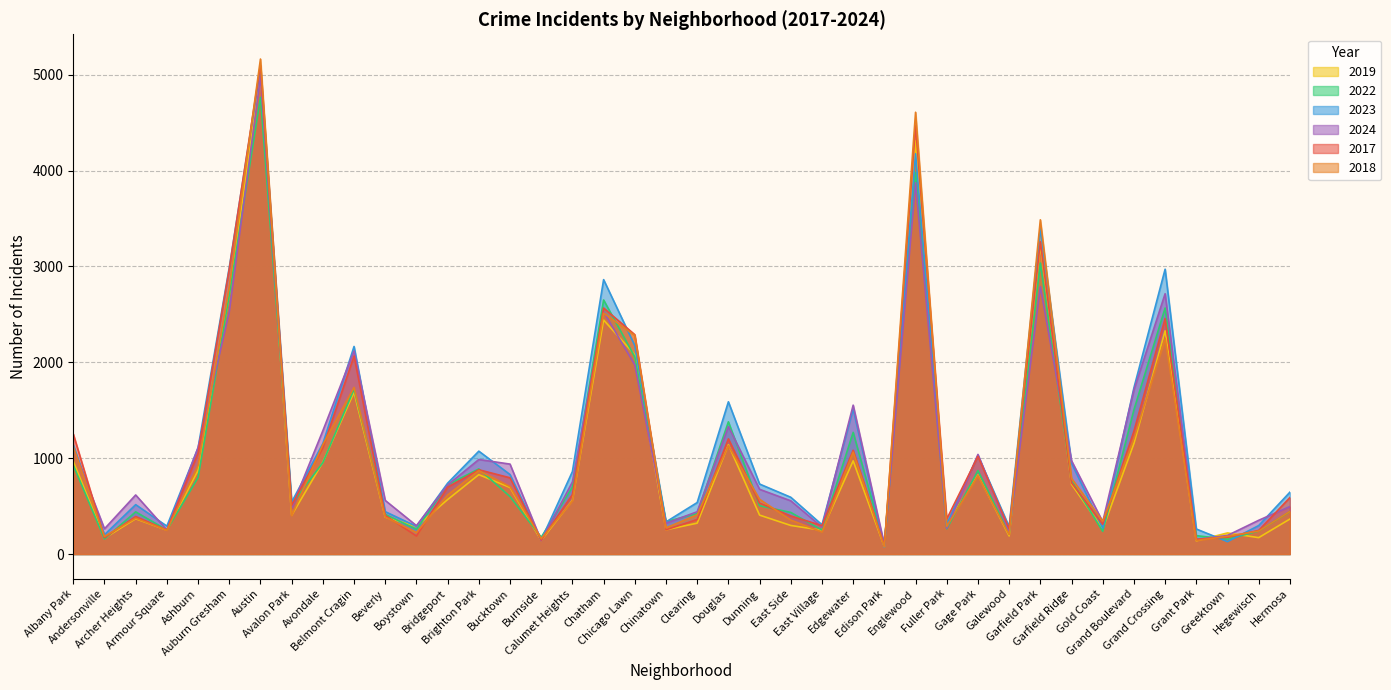

At which category does the chart reach its minimum across all series?

Edison Park